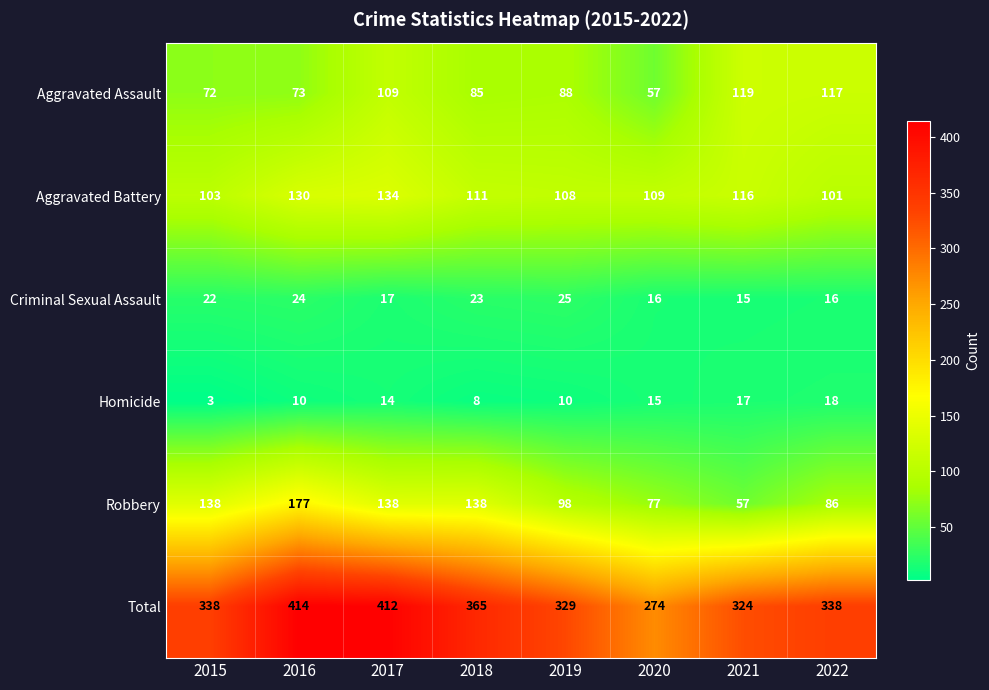

What is the difference between the second highest and second lowest values in the Homicide series?

9